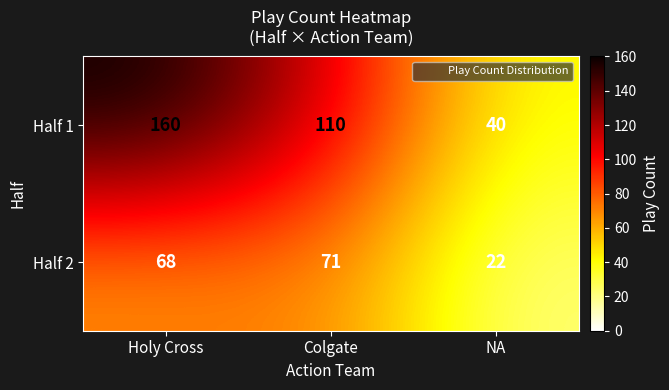

What is the total value across all series at Colgate?

181